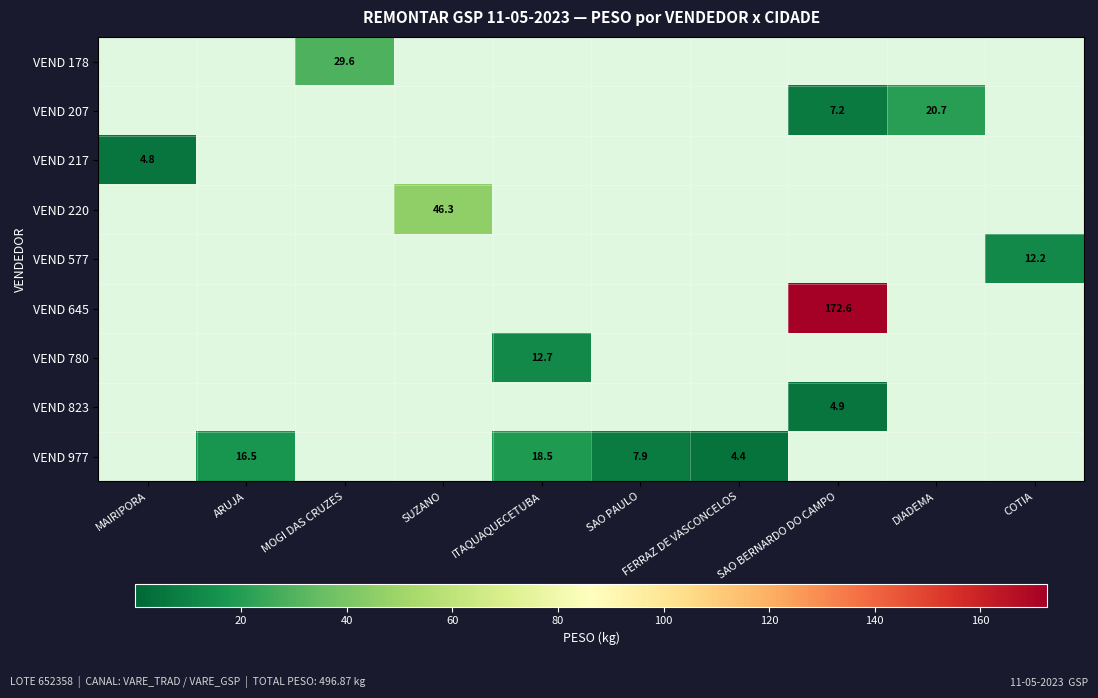

The VEND 178 series shows 0.0 at SAO PAULO. True or false?

True